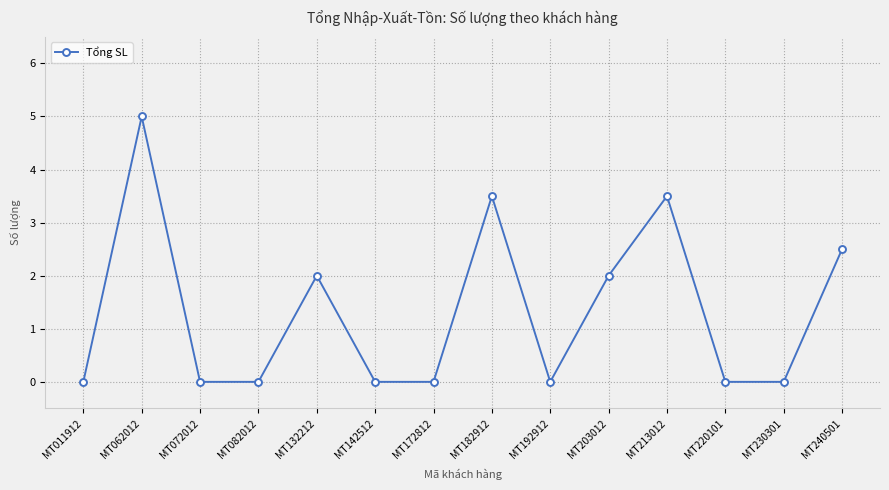

What is the value of the 11th point from the left?

3.5